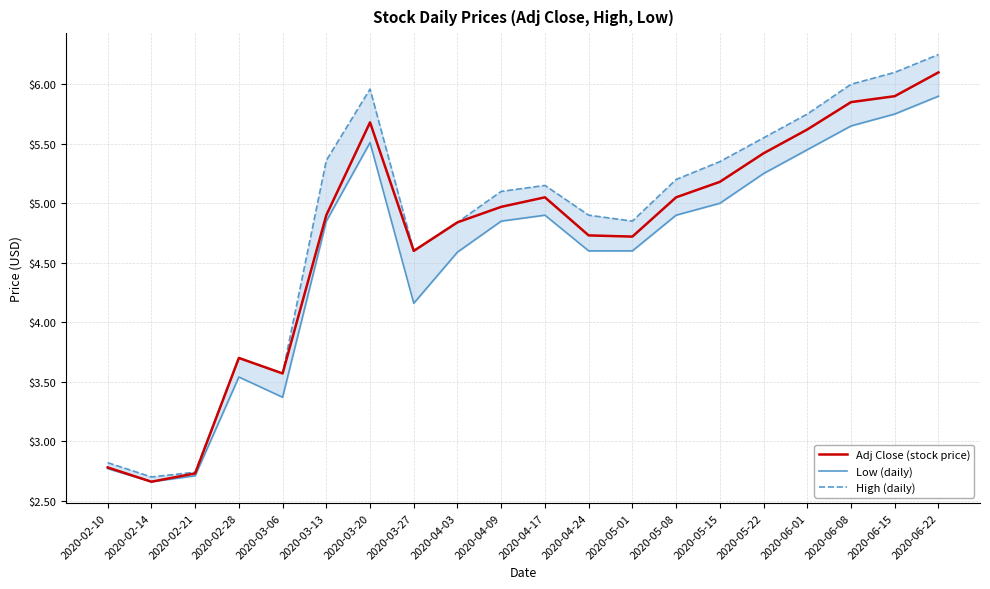

What is the value of the Low (daily) point at the 16th from the left?

5.2